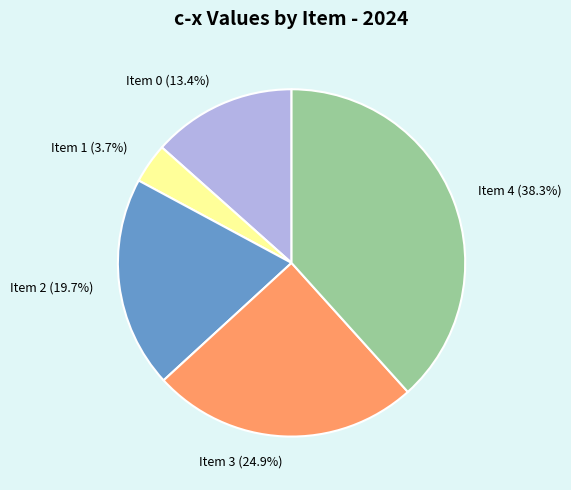

How many slices are in this pie chart?

5